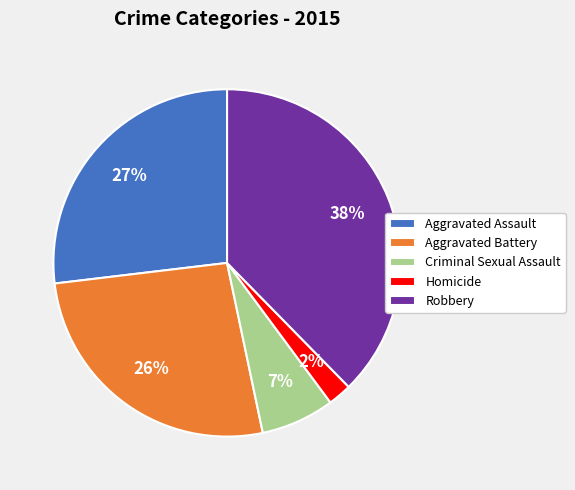

What is the ratio of the value at Aggravated Assault to the value at Aggravated Battery?

1.0